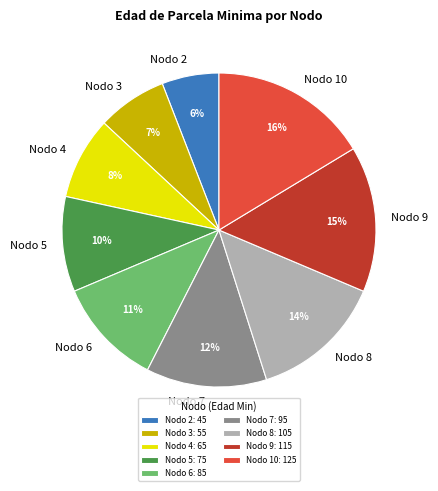

Is there any slice that represents more than half of the pie?

No